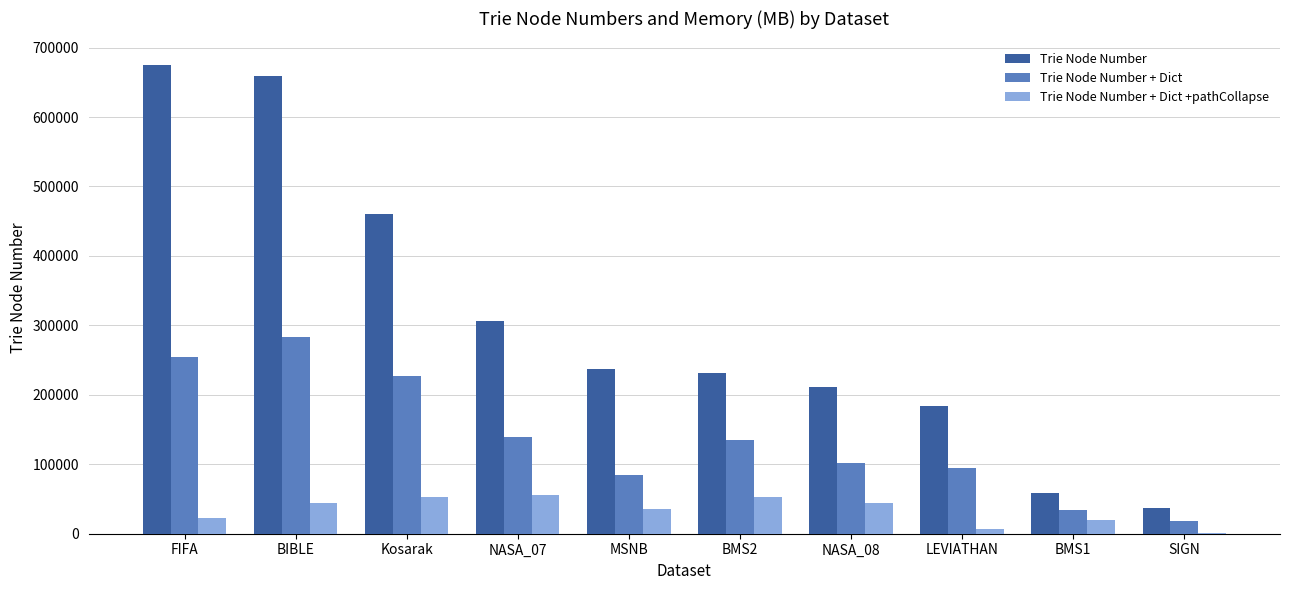

What is the maximum value shown in the chart?

675229